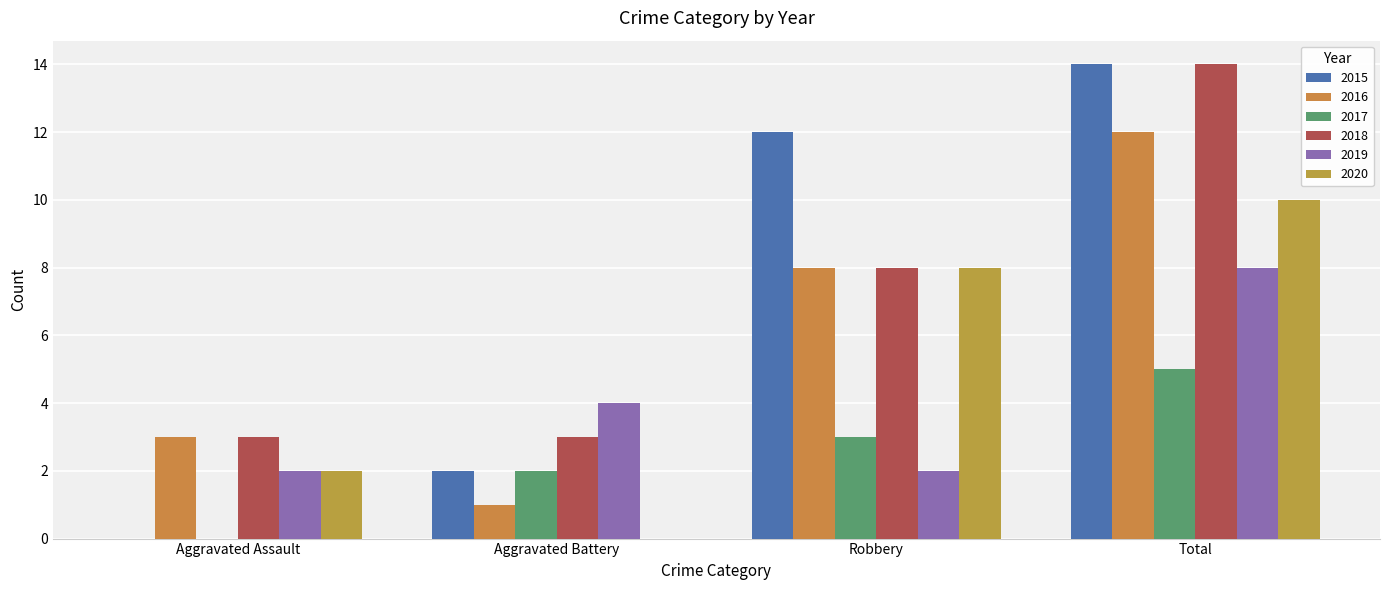

What is the approximate value of 2019 at Robbery?

2